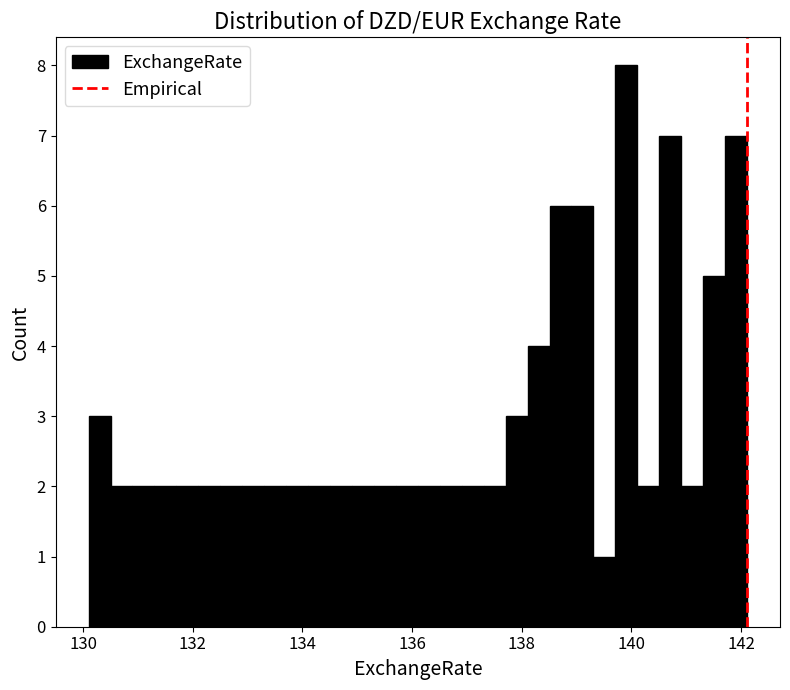

Read against the x-axis, roughly where is the centre of the tallest bar?

140.0